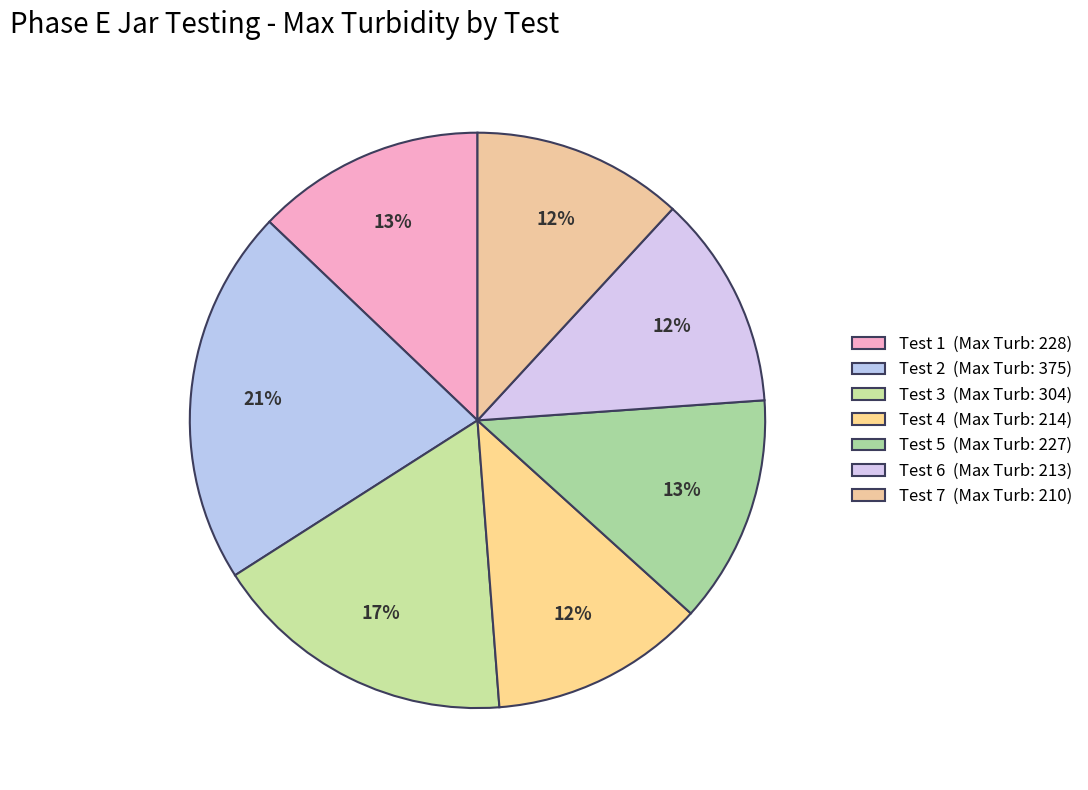

Does Test 1 account for over 50% of the chart?

No